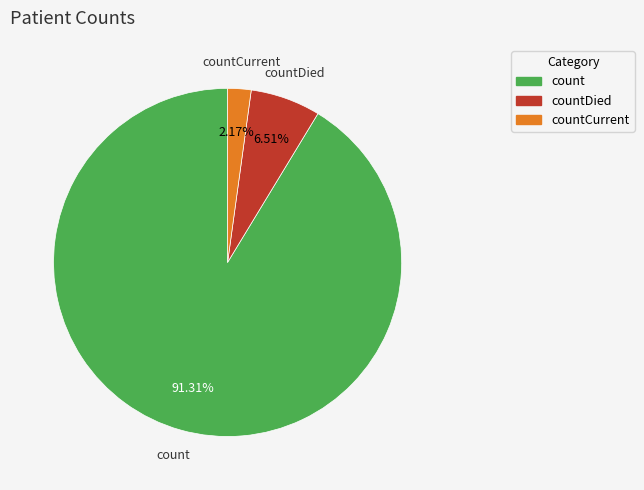

Which category has the smallest portion of the pie?

countCurrent